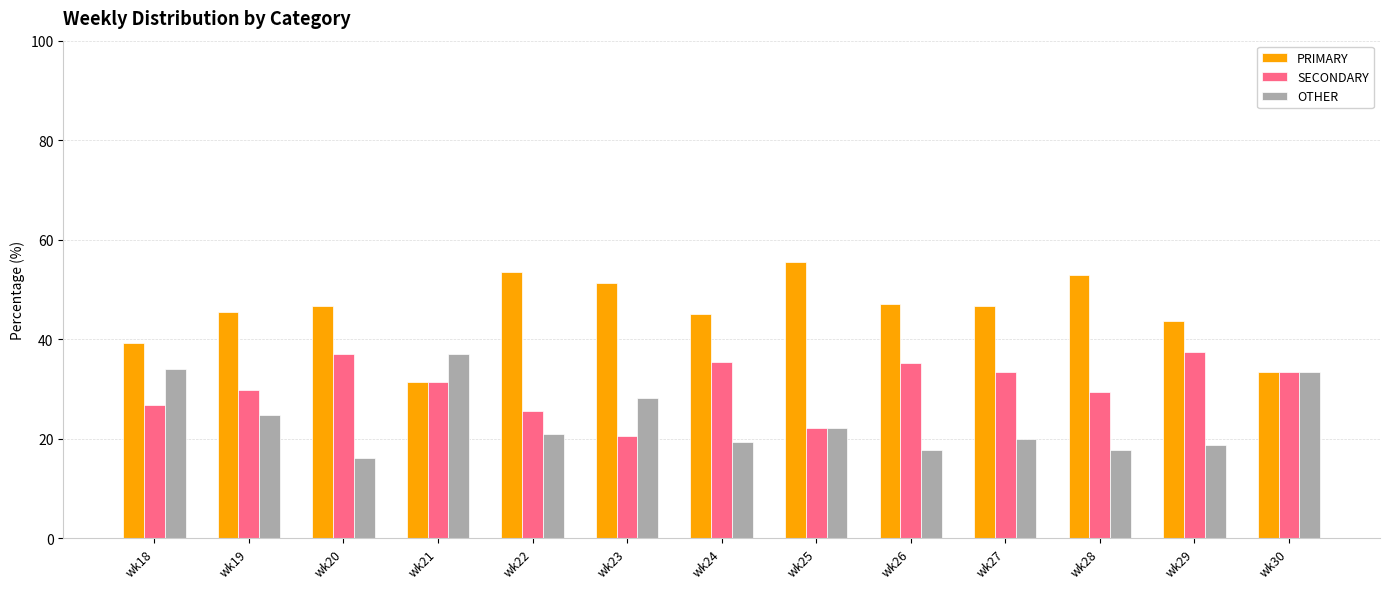

Does the chart contain any negative values?

No